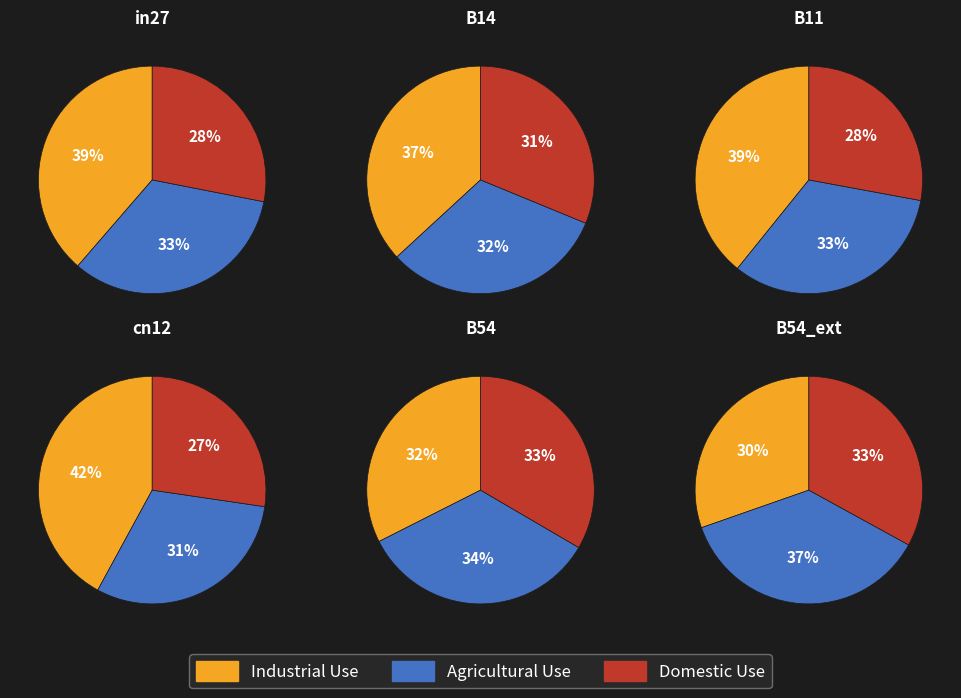

Is the sum of cn12 and in27 greater than half?

No